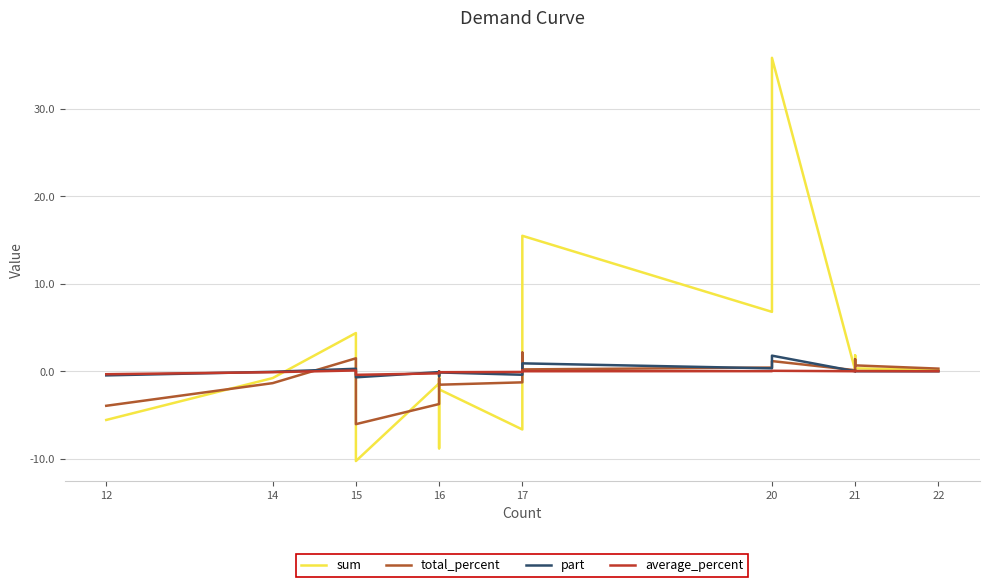

Which series ends up on top after the final intersection of average_percent and part?

average_percent